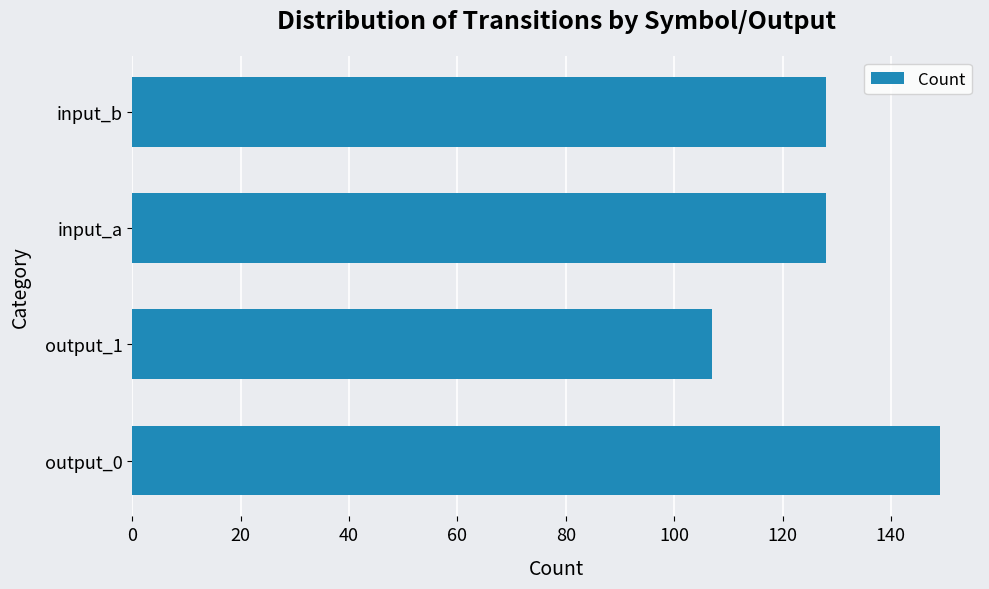

The value at input_b is 128. True or false?

True